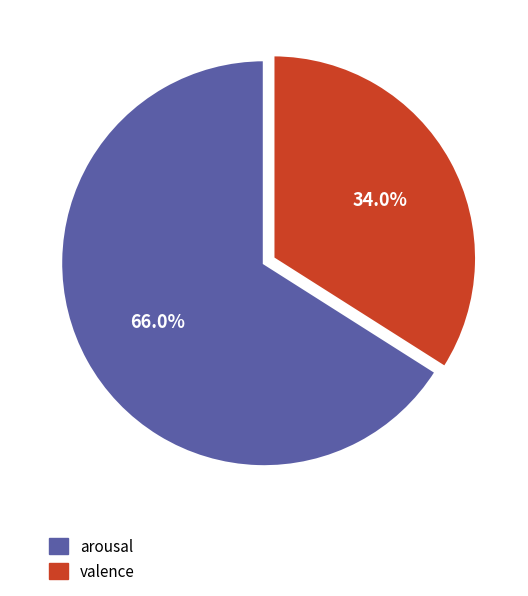

What percentage is the valence slice, to the nearest percent?

34%